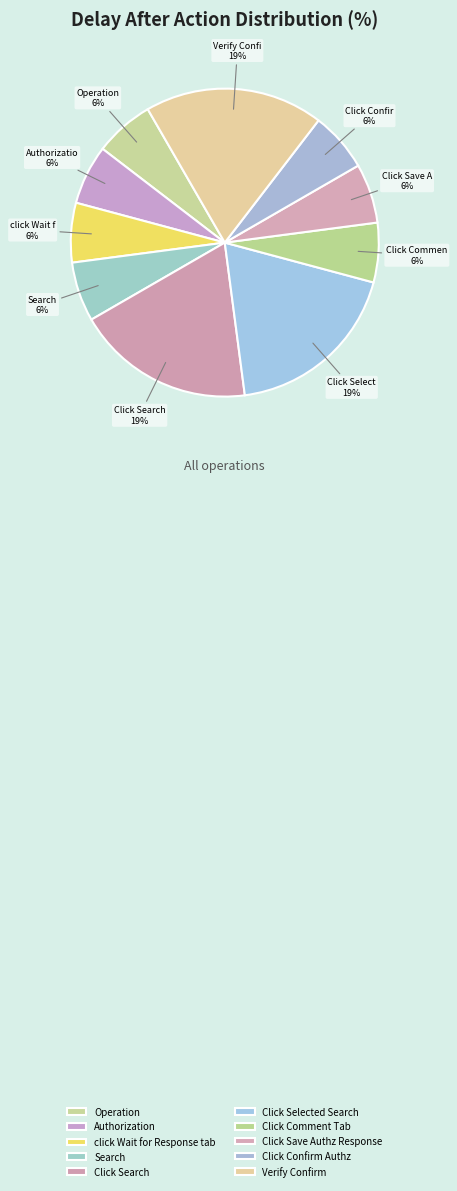

To the nearest percent, what percentage of the pie is Authorization?

6%